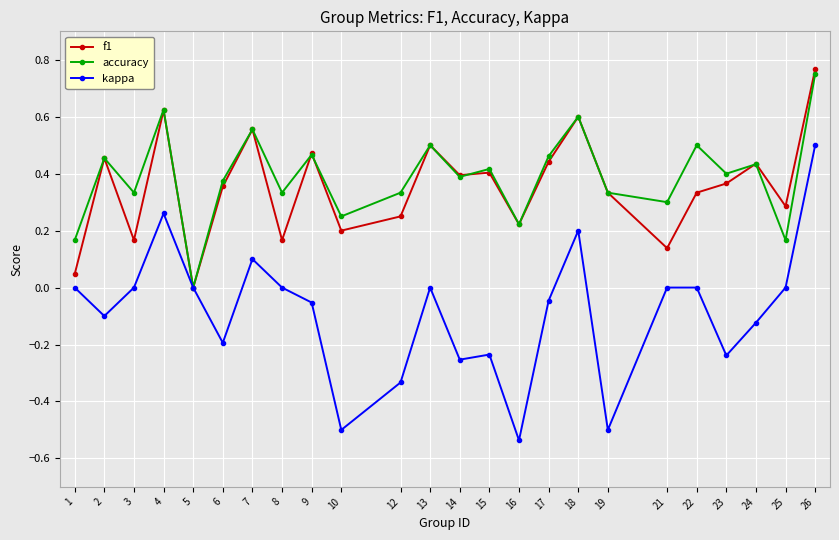

Which series has the largest range (max minus min)?

kappa